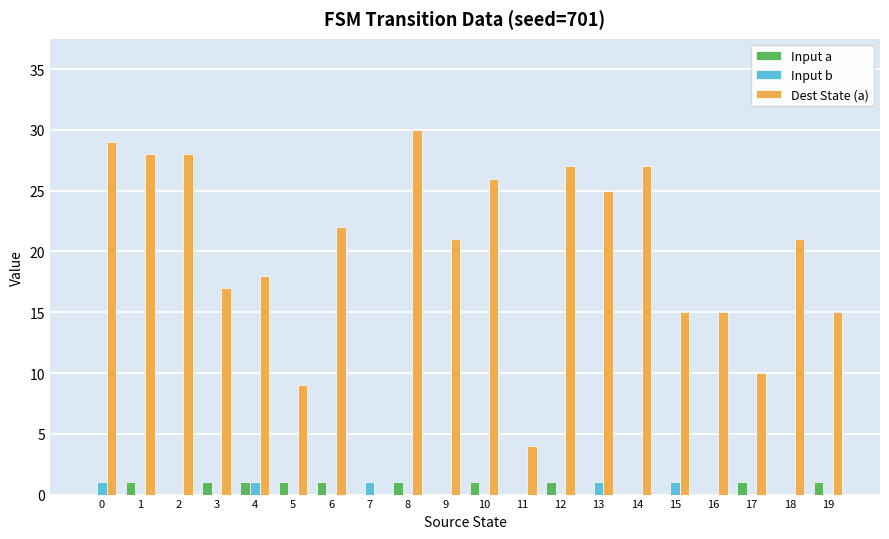

What are all the series names shown in the legend?

Input a, Input b, Dest State (a)